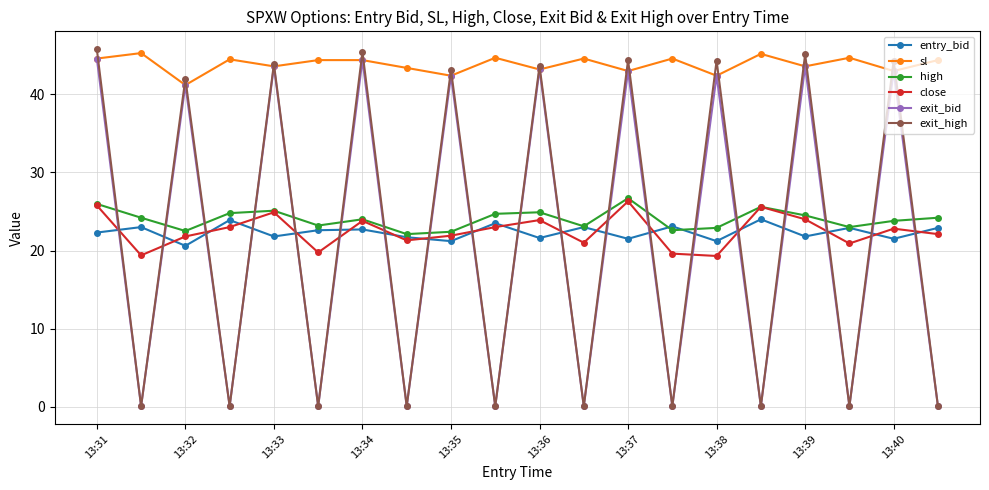

How many data points does each series have?

20